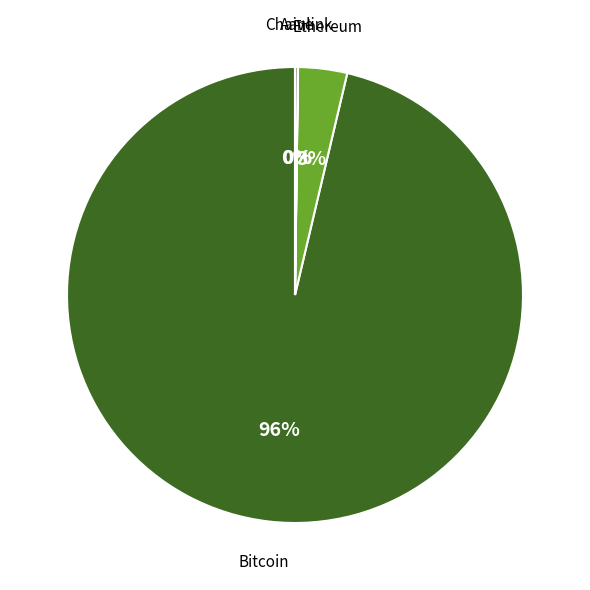

True or false: Chainlink accounts for 3% of the total.

True